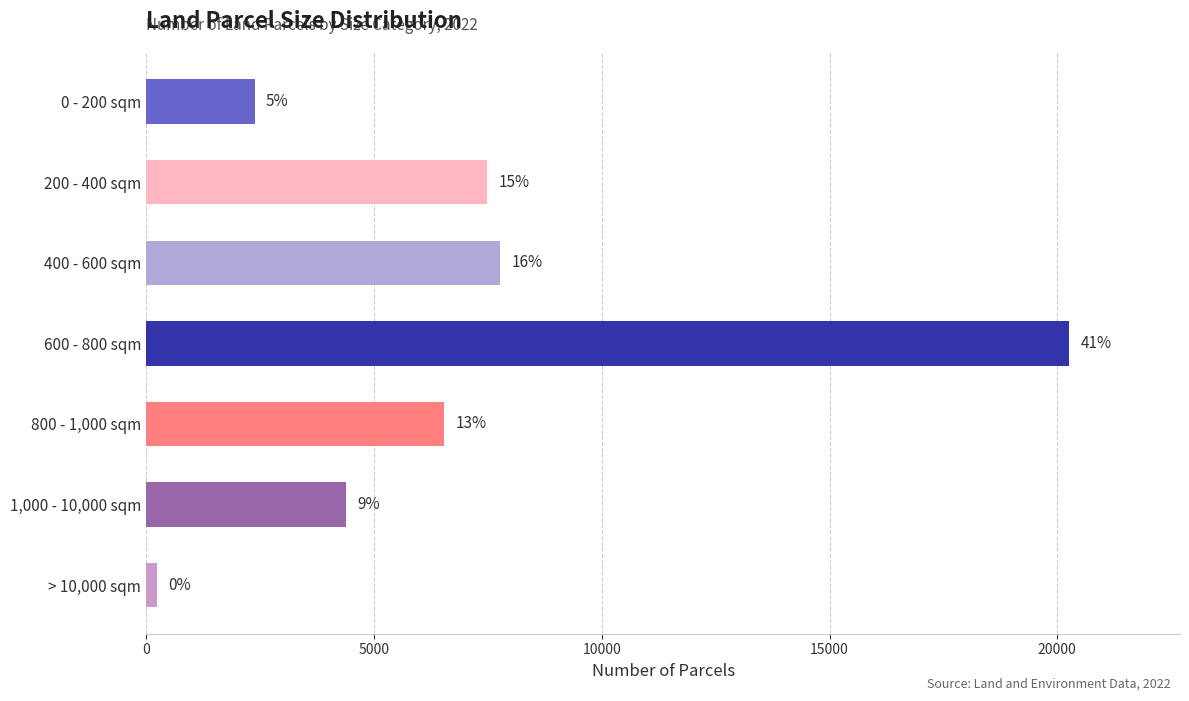

Are the bars grouped side by side (vs. stacked)?

No